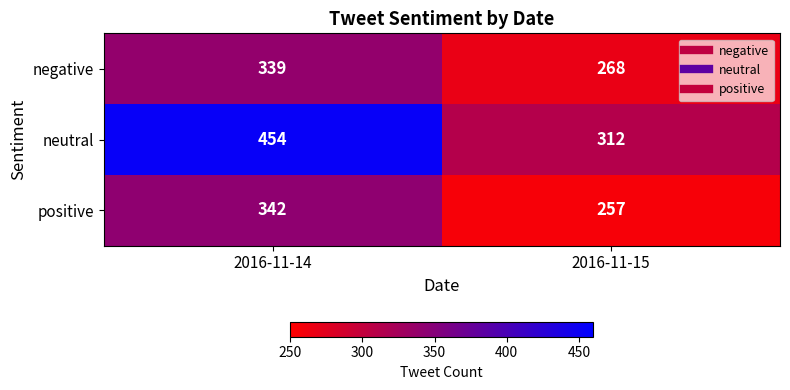

Reading left to right, list all the values displayed in this chart.

negative: 339	268
neutral: 454	312
positive: 342	257